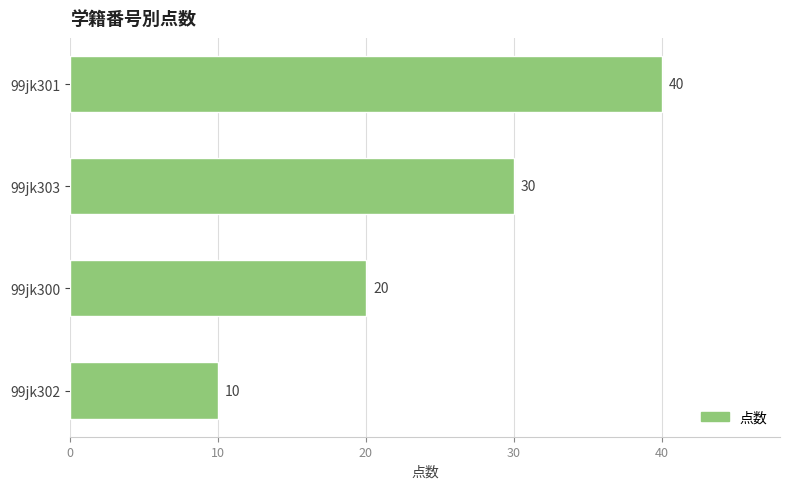

What is the sum of all values?

100